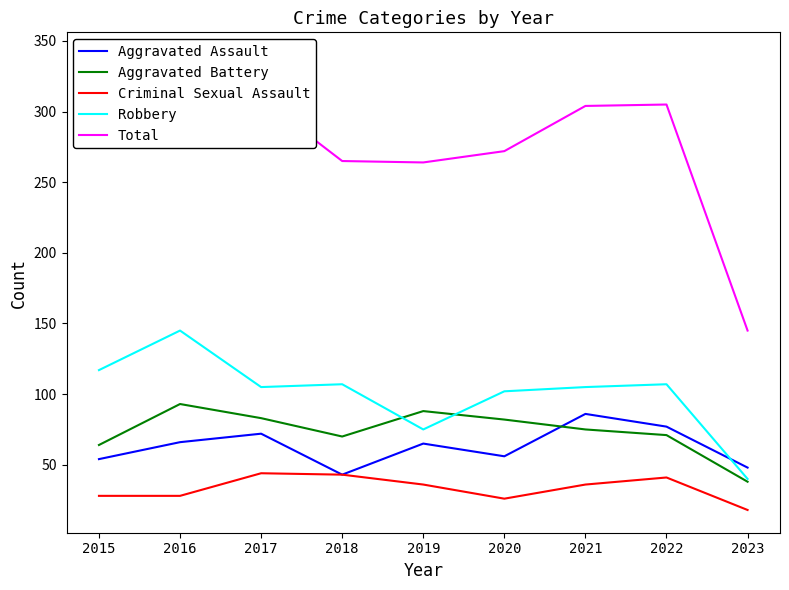

What is the difference between the maximum and minimum values in the Criminal Sexual Assault series?

26